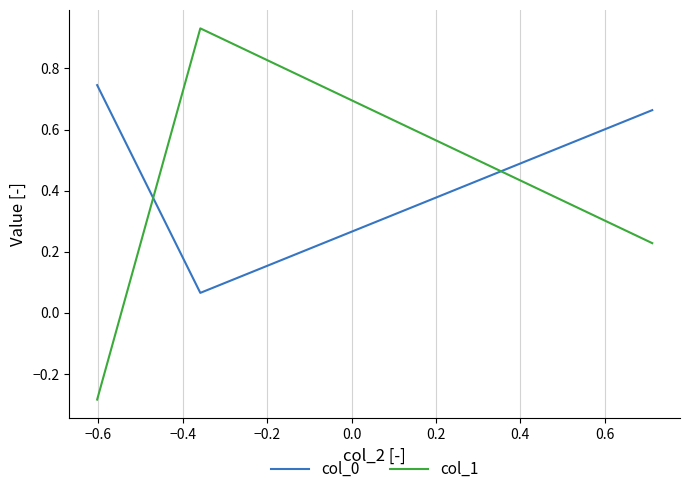

What is the difference between the second highest and minimum values in the col_1 series?

0.5